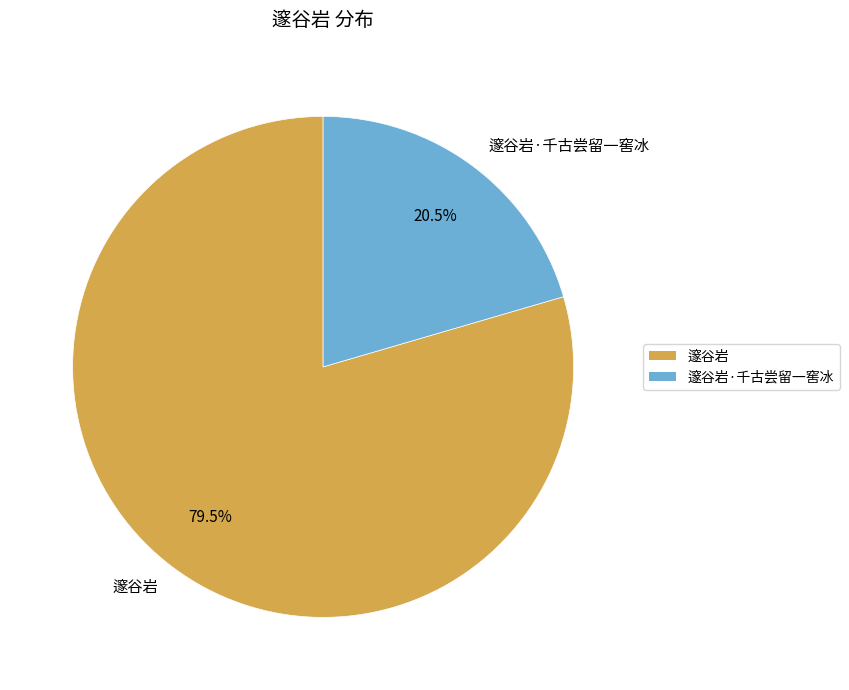

What is the ratio of the value at 邃谷岩 to the value at 邃谷岩·千古尝留一窖冰?

3.9